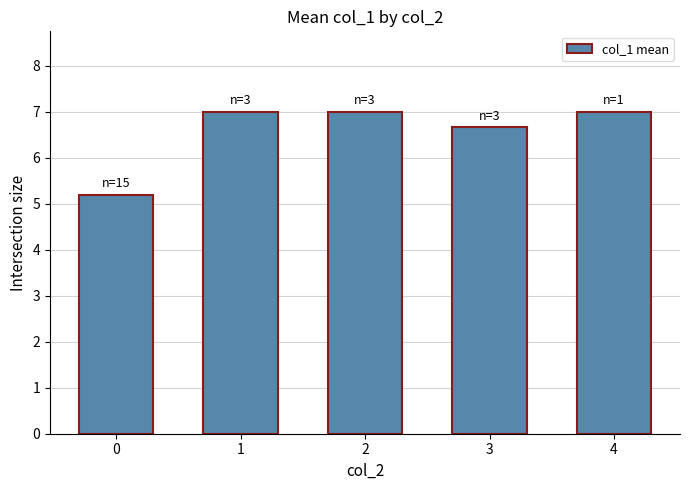

What is the change in value from 0 to 4?

+1.8